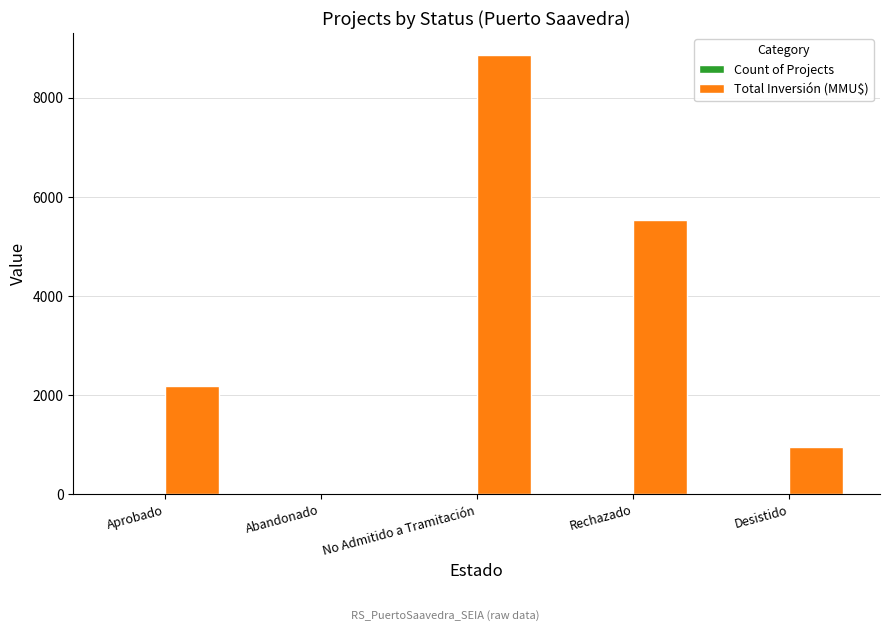

Are the bars grouped side by side (vs. stacked)?

Yes